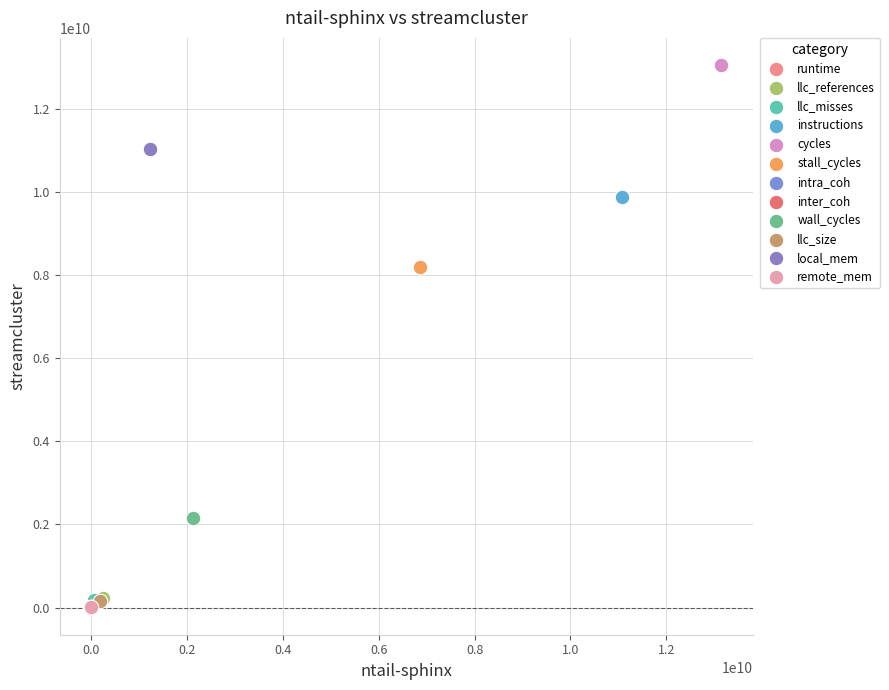

What are all the series names shown in the legend?

runtime, llc_references, llc_misses, instructions, cycles, stall_cycles, intra_coh, inter_coh, wall_cycles, llc_size, local_mem, remote_mem